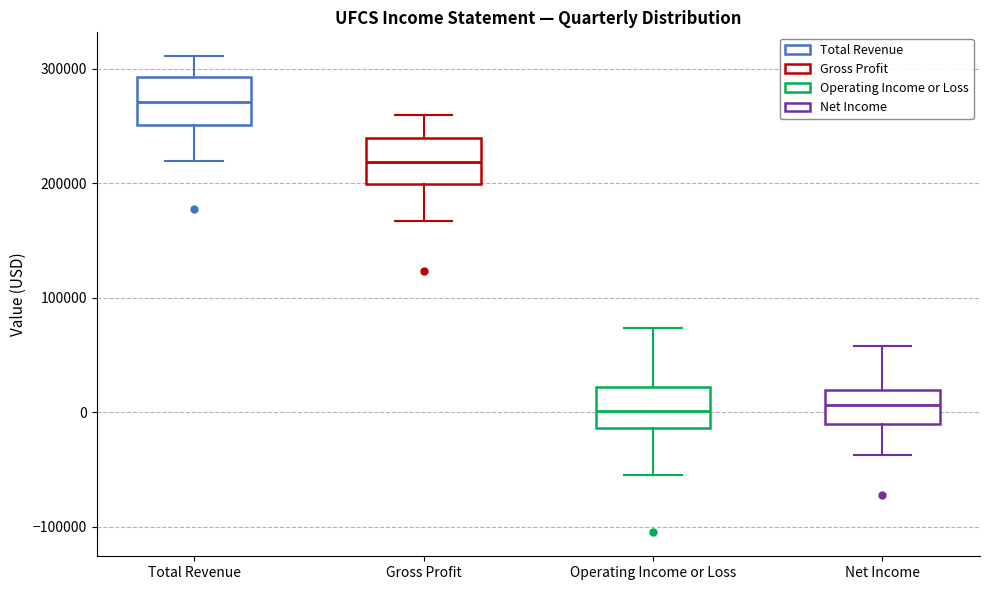

Where is the upper edge of the box for Net Income on the y-axis? The values are not printed on the chart, so give them approximately, as read against the axis.

20000